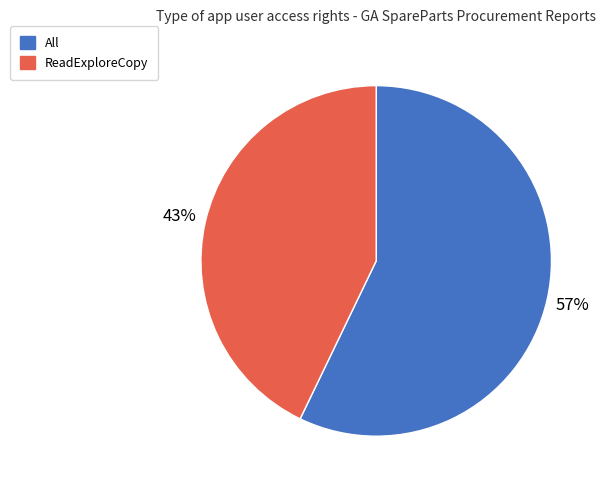

Which category accounts for the majority?

All